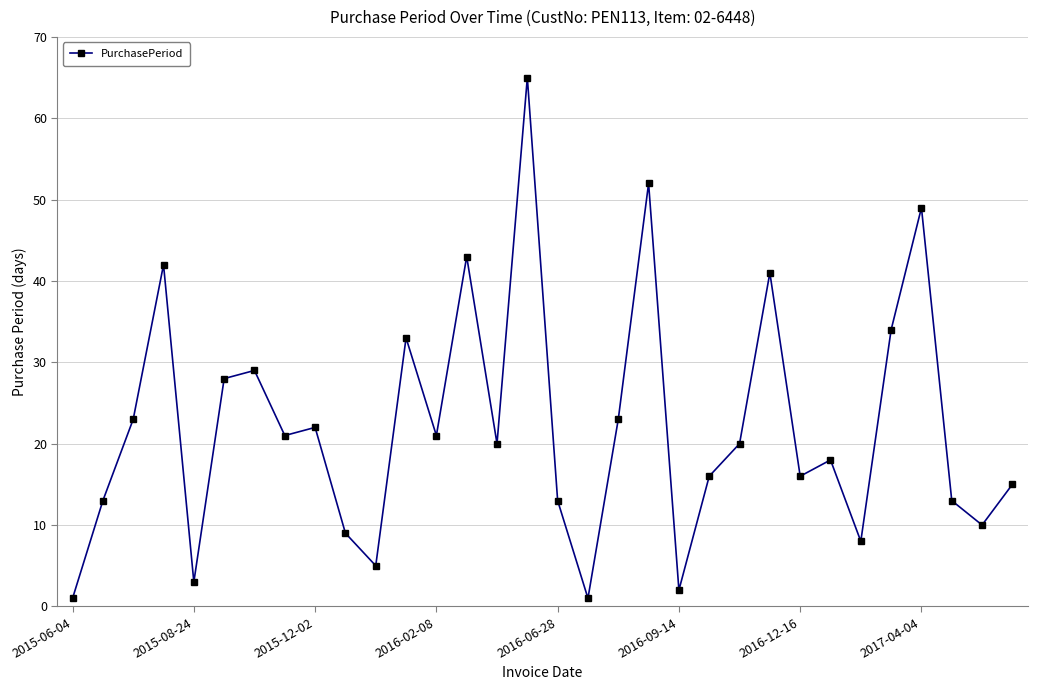

What is the average value?

22